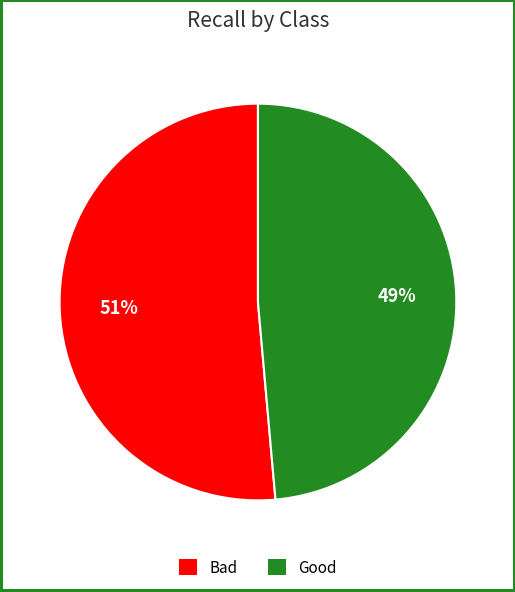

True or false: Good accounts for 49% of the total.

True